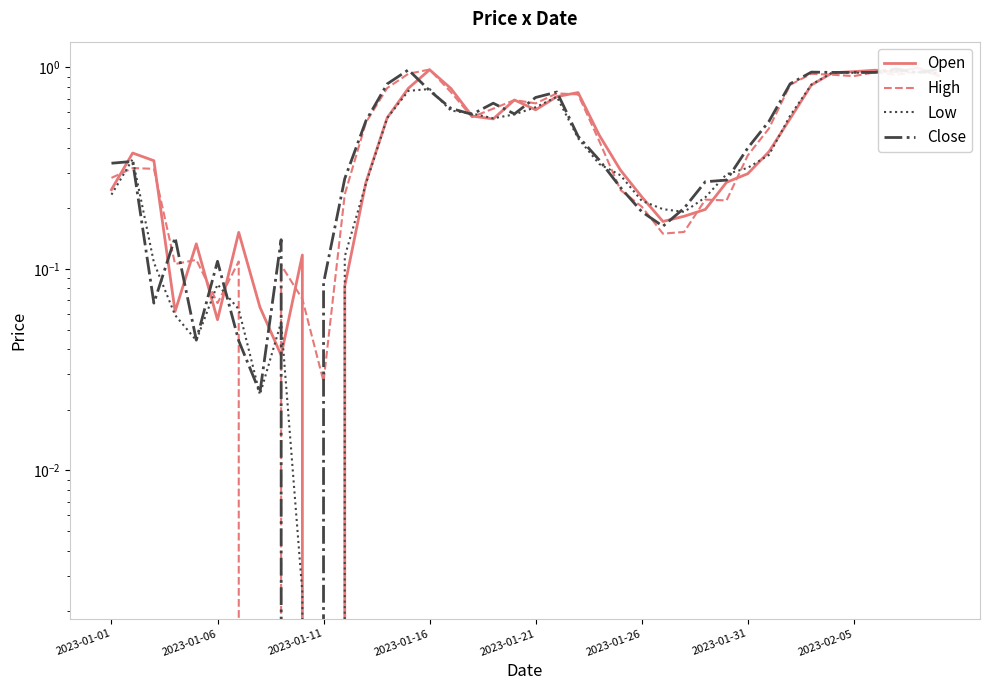

How many interior local valleys does the Open series have?

8